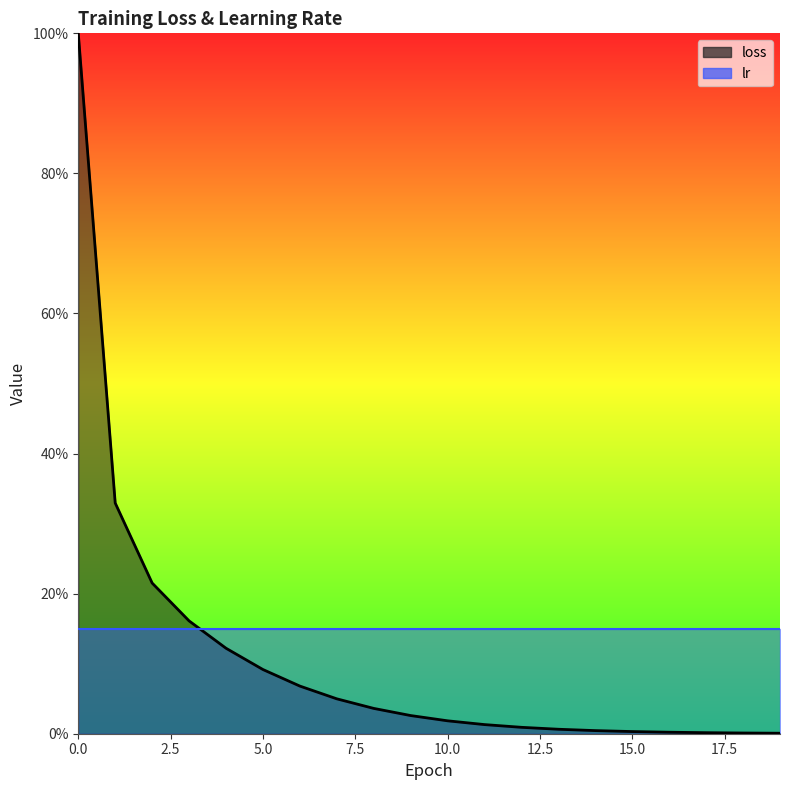

What is the value of the 4th point from the left?

0.2